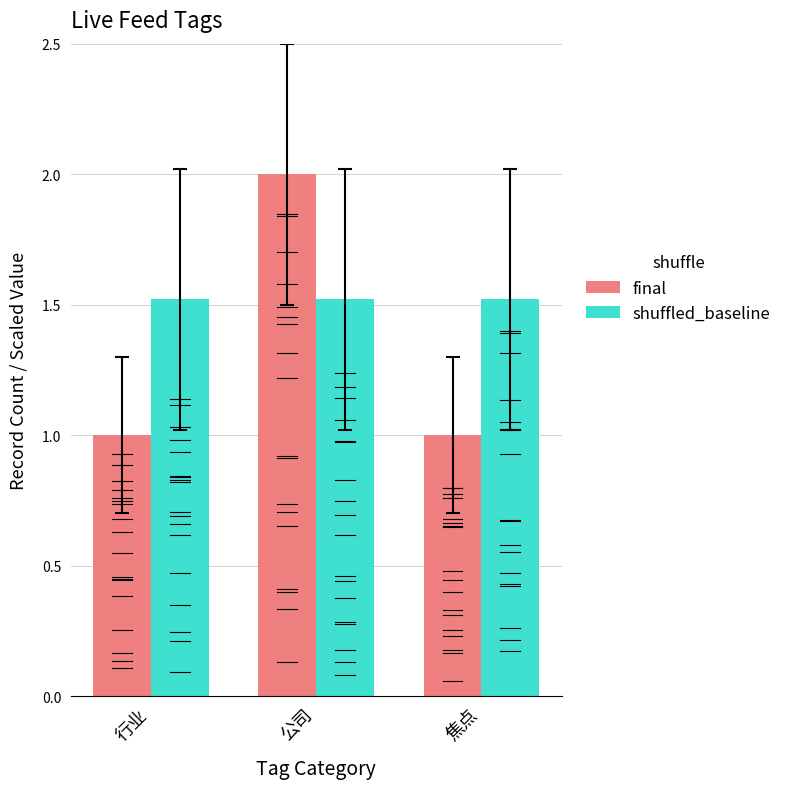

What is the lowest value of the final series?

1.0